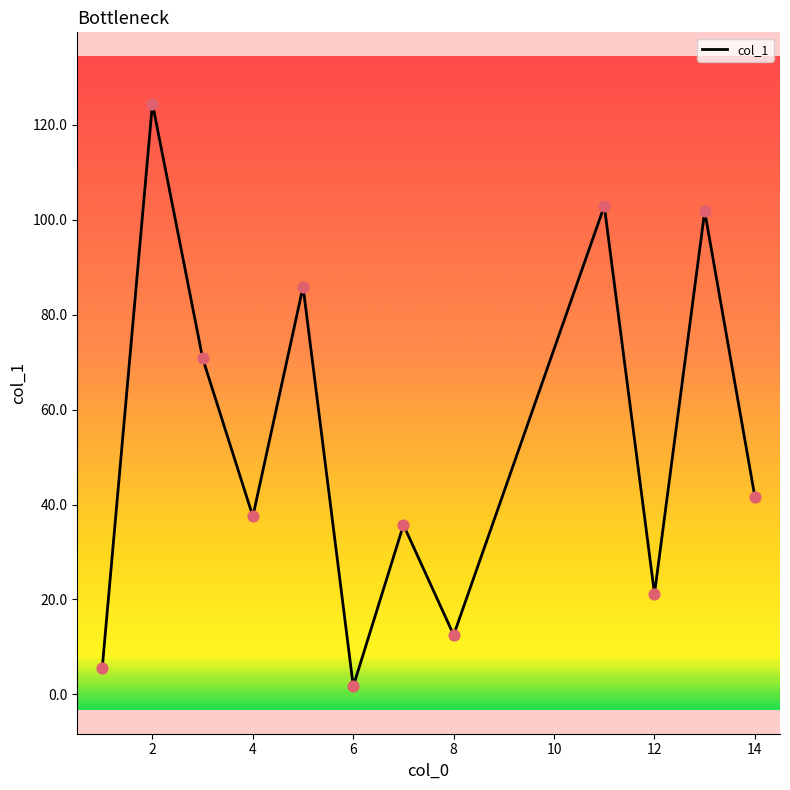

What is the difference between the maximum and minimum values?

122.8